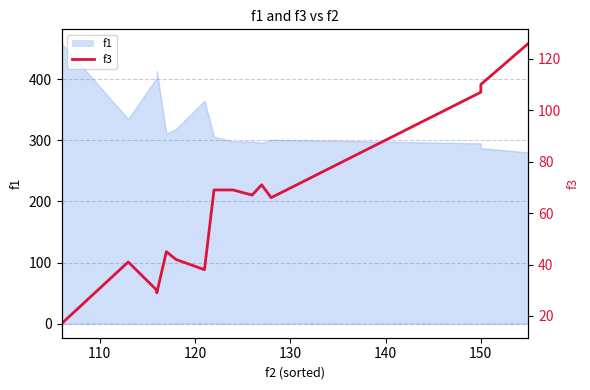

Reading left to right, extract all data points from this chart.

17	41	30	29	45	42	38	69	69	67	71	66	107	110	126